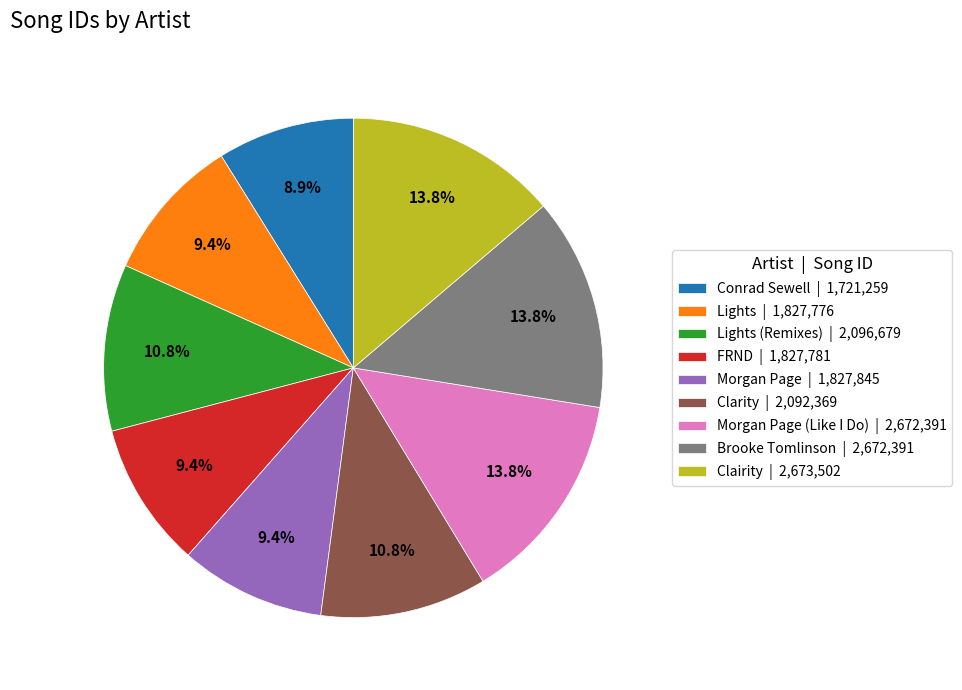

Between Clairity | 2,673,502 and Morgan Page | 1,827,845, which is larger?

Clairity | 2,673,502